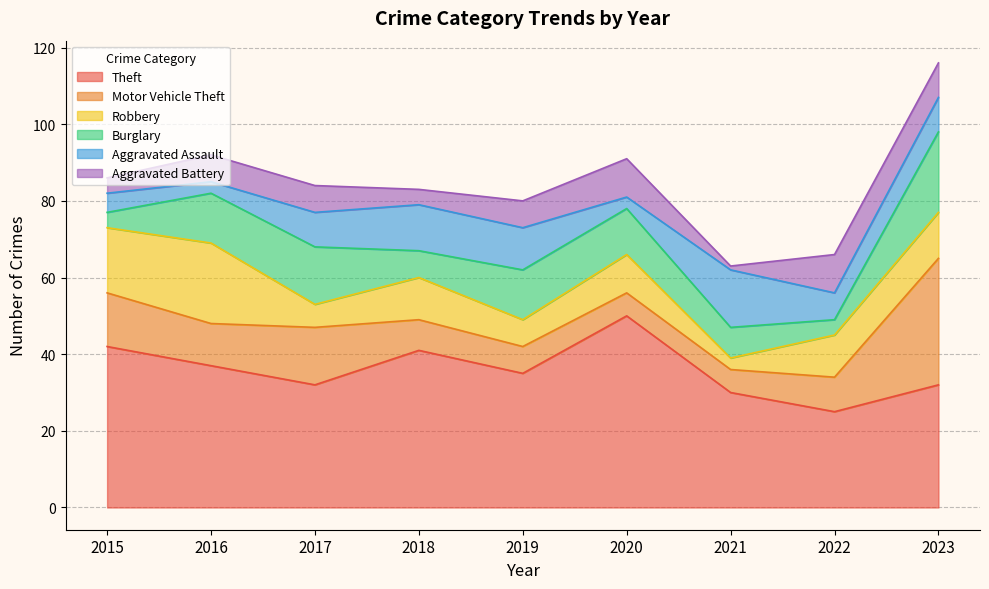

What is the sum of all Burglary values?

97